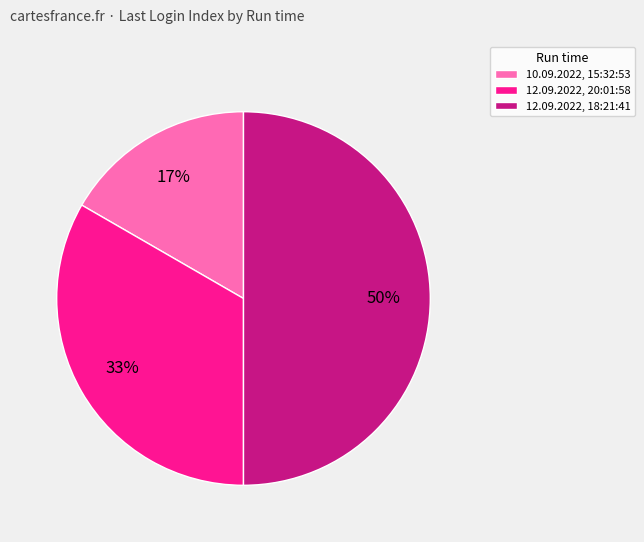

True or false: 12.09.2022, 18:21:41 accounts for 50% of the total.

True